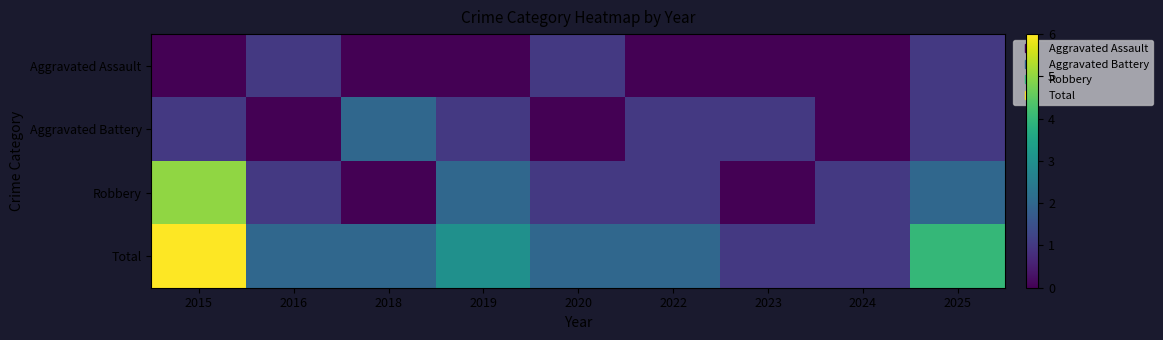

List the series in order of their peak value, highest first.

Total, Robbery, Aggravated Battery, Aggravated Assault